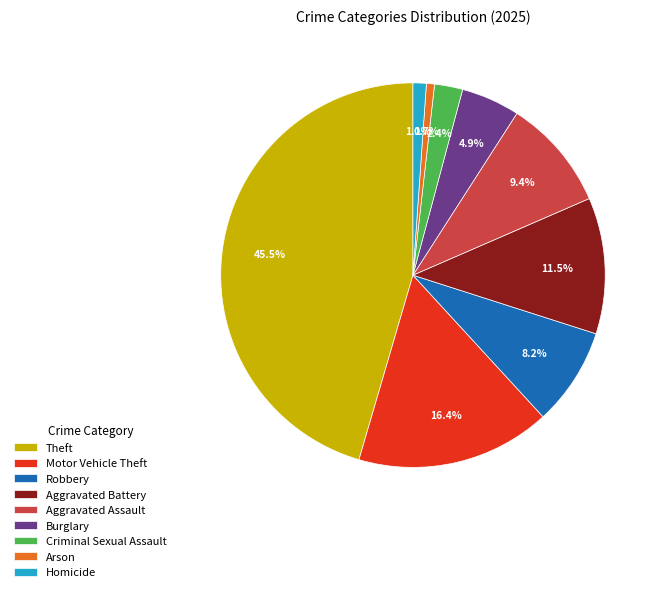

Which category has the biggest portion of the pie?

Theft